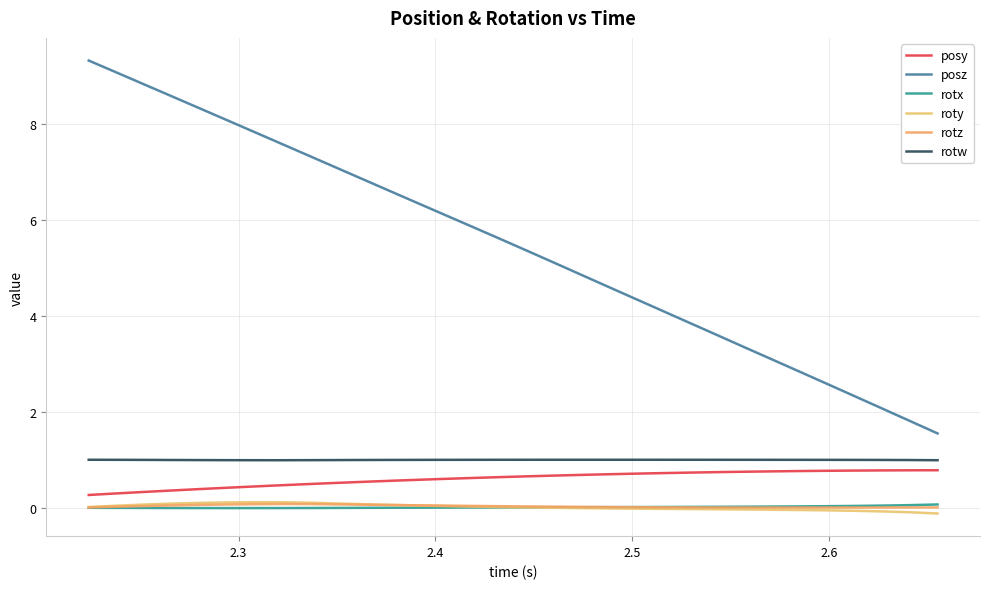

Reading right to left, list all the values displayed in this chart.

posy: 0.8	0.8	0.8	0.8	0.8	0.8	0.8	0.8	0.7	0.7	0.7	0.7	0.7	0.7	0.7	0.7	0.6	0.6	0.6	0.6	0.6	0.5	0.5	0.5	0.5	0.4	0.4	0.4	0.4	0.3	0.3	0.3
posz: 1.5	1.8	2.1	2.3	2.6	2.8	3.1	3.3	3.6	3.8	4.1	4.3	4.6	4.9	5.1	5.4	5.6	5.9	6.1	6.4	6.6	6.9	7.1	7.3	7.6	7.8	8.1	8.3	8.6	8.8	9.1	9.3
rotx: 0.1	0.1	0.0	0.0	0.0	0.0	0.0	0.0	0.0	0.0	0.0	0.0	0.0	0.0	0.0	0.0	0.0	0.0	0.0	0.0	-0.0	-0.0	-0.0	-0.0	-0.0	-0.0	-0.0	-0.0	-0.0	-0.0	-0.0	-0.0
roty: -0.1	-0.1	-0.1	-0.1	-0.1	-0.0	-0.0	-0.0	-0.0	-0.0	-0.0	-0.0	-0.0	-0.0	-0.0	0.0	0.0	0.0	0.0	0.0	0.1	0.1	0.1	0.1	0.1	0.1	0.1	0.1	0.1	0.1	0.0	0.0
rotz: 0.0	0.0	0.0	0.0	0.0	0.0	0.0	0.0	0.0	0.0	0.0	0.0	0.0	0.0	0.0	0.0	0.0	0.0	0.0	0.1	0.1	0.1	0.1	0.1	0.1	0.1	0.1	0.1	0.0	0.0	0.0	0.0
rotw: 1.0	1.0	1.0	1.0	1.0	1.0	1.0	1.0	1.0	1.0	1.0	1.0	1.0	1.0	1.0	1.0	1.0	1.0	1.0	1.0	1.0	1.0	1.0	1.0	1.0	1.0	1.0	1.0	1.0	1.0	1.0	1.0